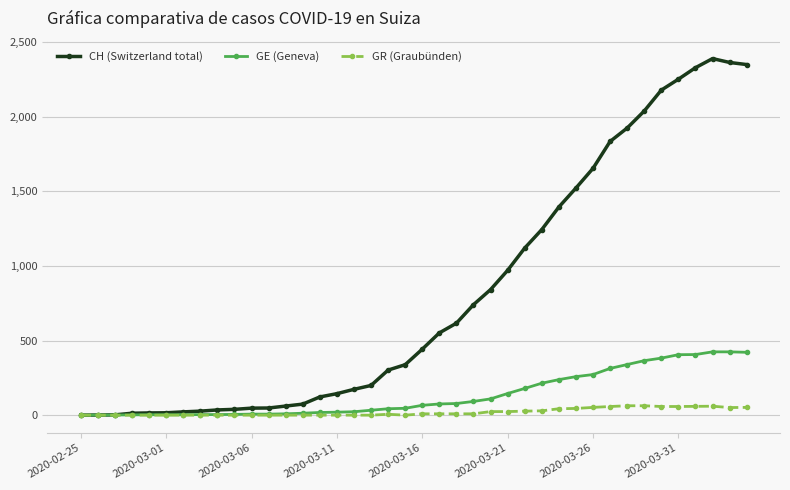

How many lines are shown in the chart?

3